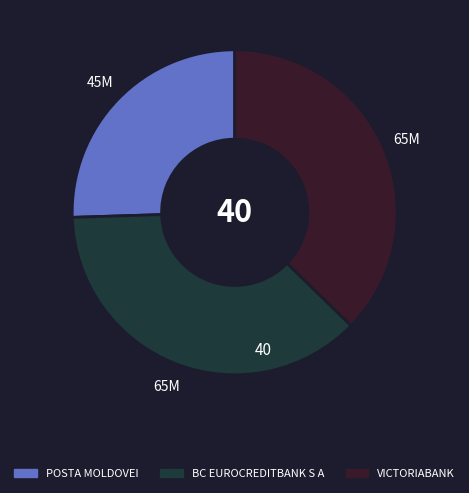

True or false: VICTORIABANK accounts for 25% of the total.

False